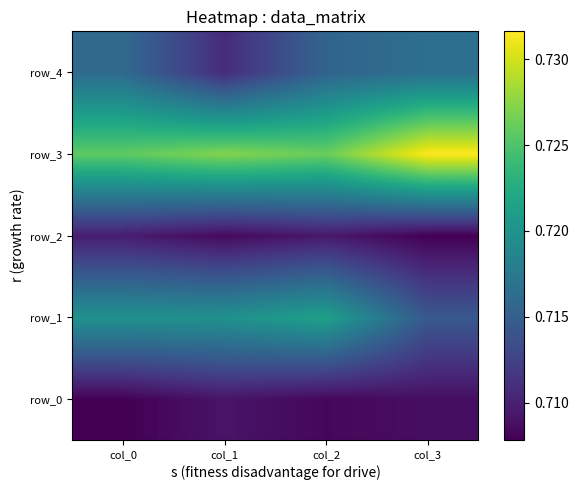

What is the total value across all series at col_2?

3.6